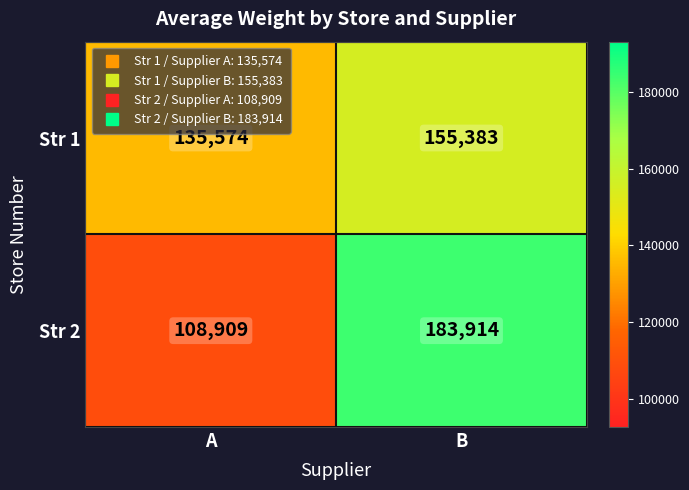

Which series changed the most between A and B?

Str 2